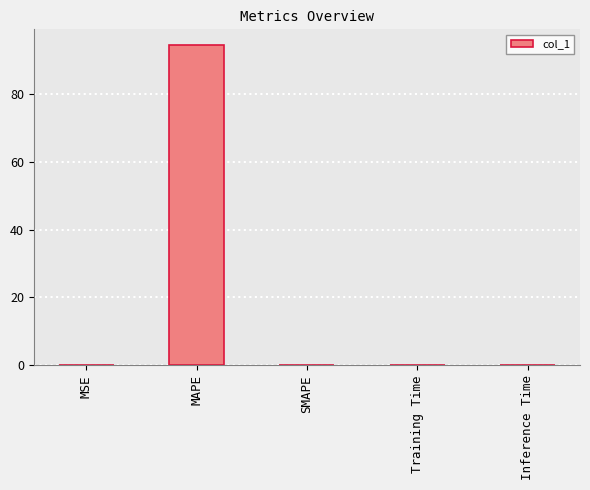

True or false: the data shows 0.0 at SMAPE.

True